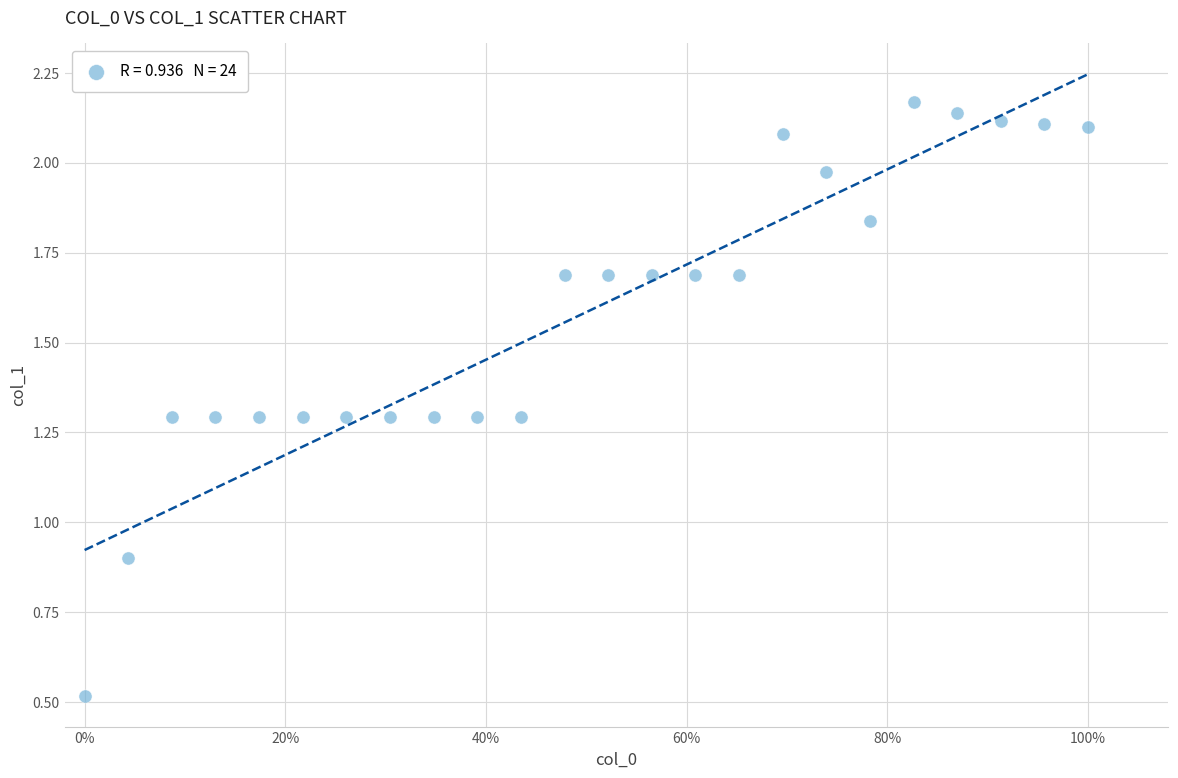

What is the range of Y values (max minus min)?

1.7